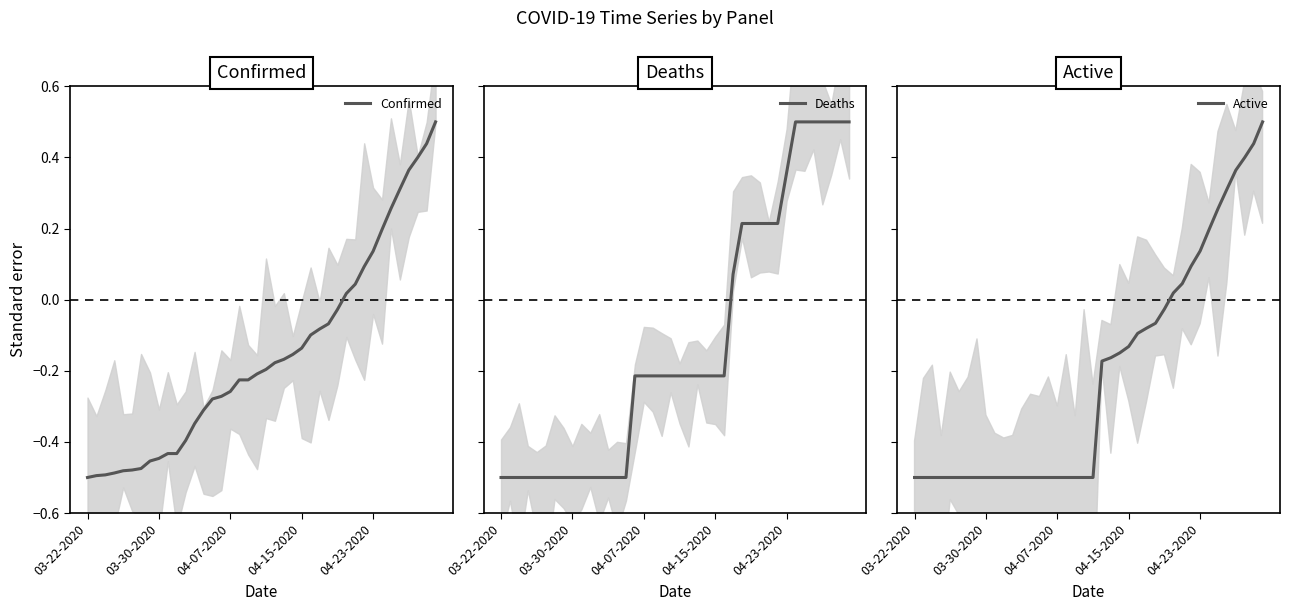

How many data points in Deaths are above 0?

14